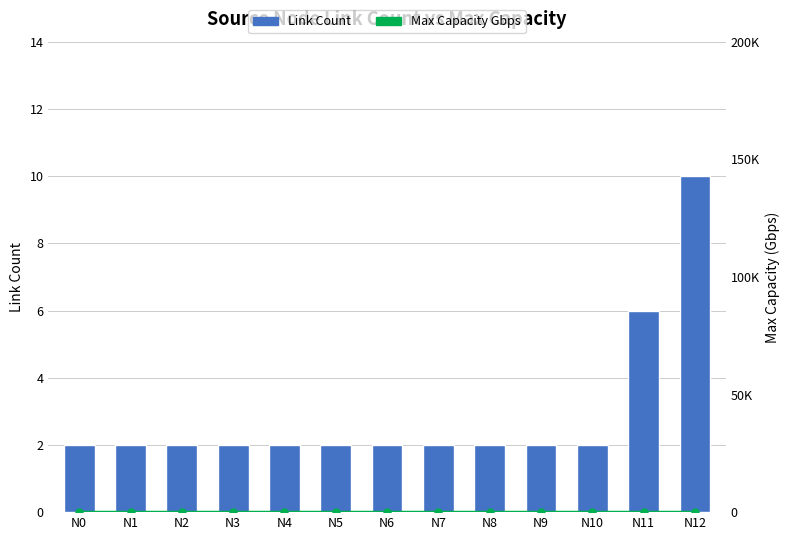

Rank the series by their average value, from highest to lowest.

Max Capacity Gbps, Link Count